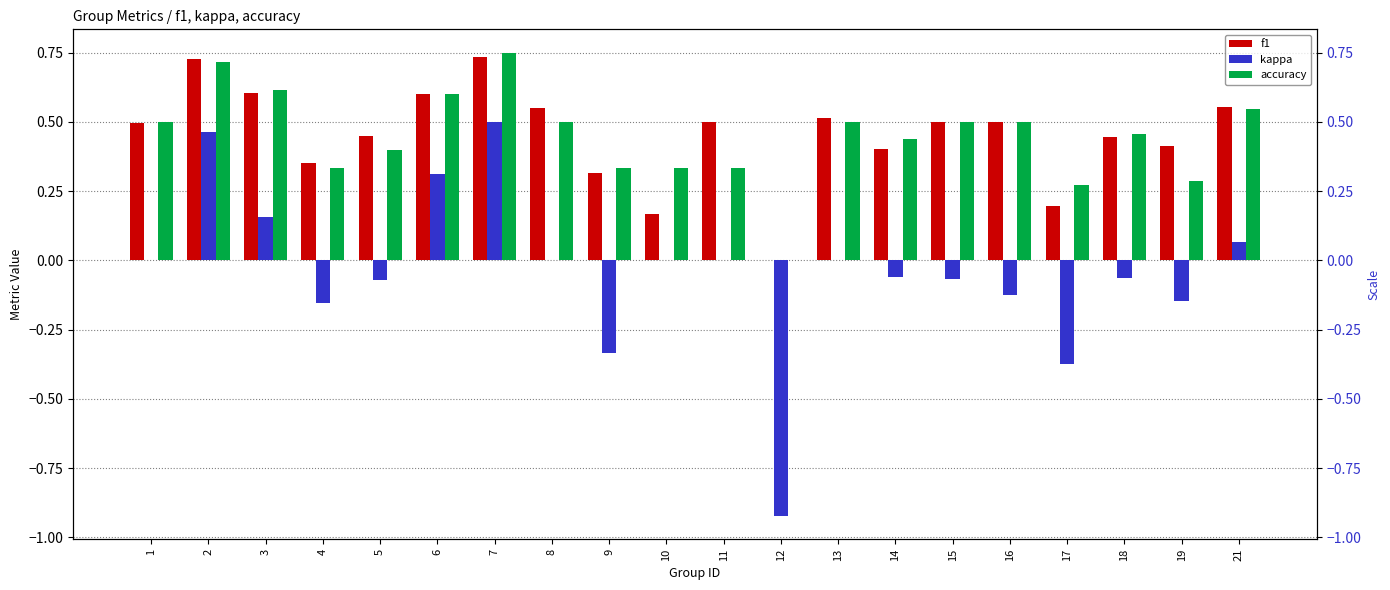

How many bars are there in each group?

3